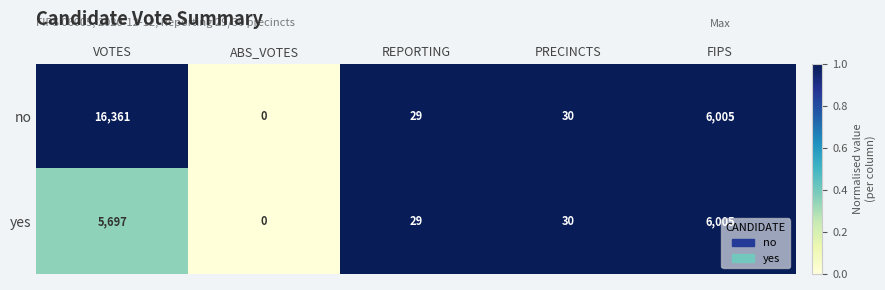

At which label does no reach its peak?

VOTES